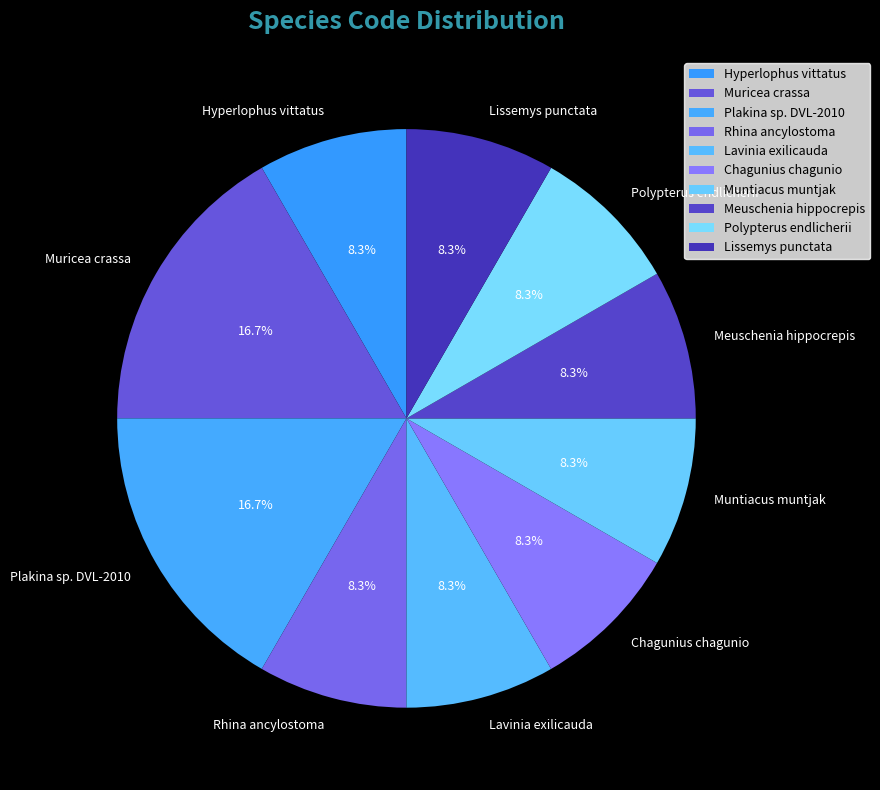

To the nearest percent, what is the average slice percentage?

10%